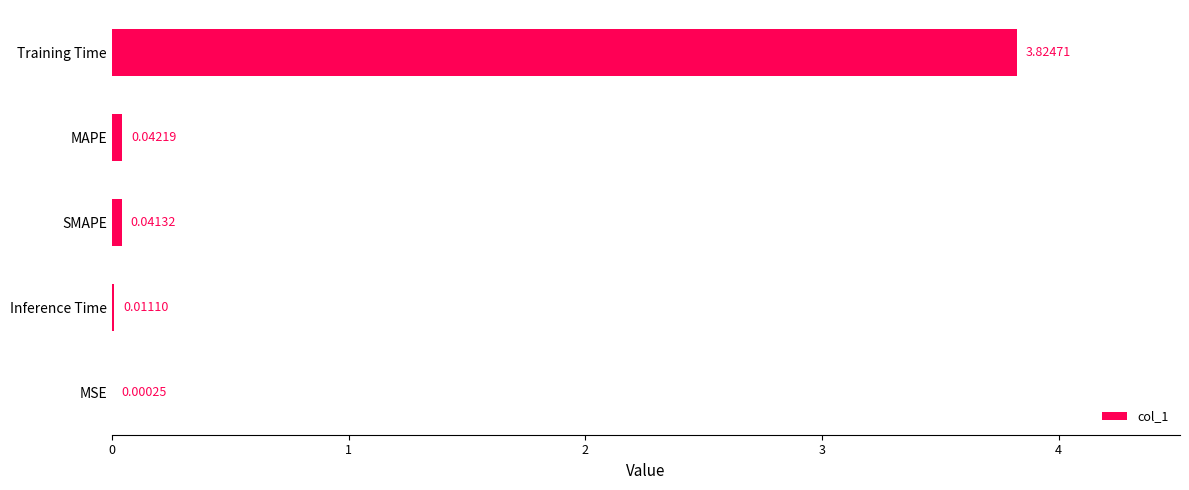

Where is the data nearest to the value 1?

MAPE